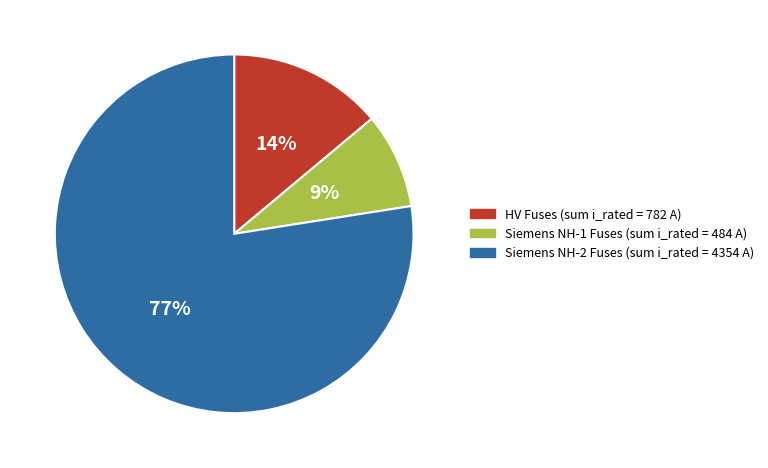

Does any single category account for the majority?

Yes